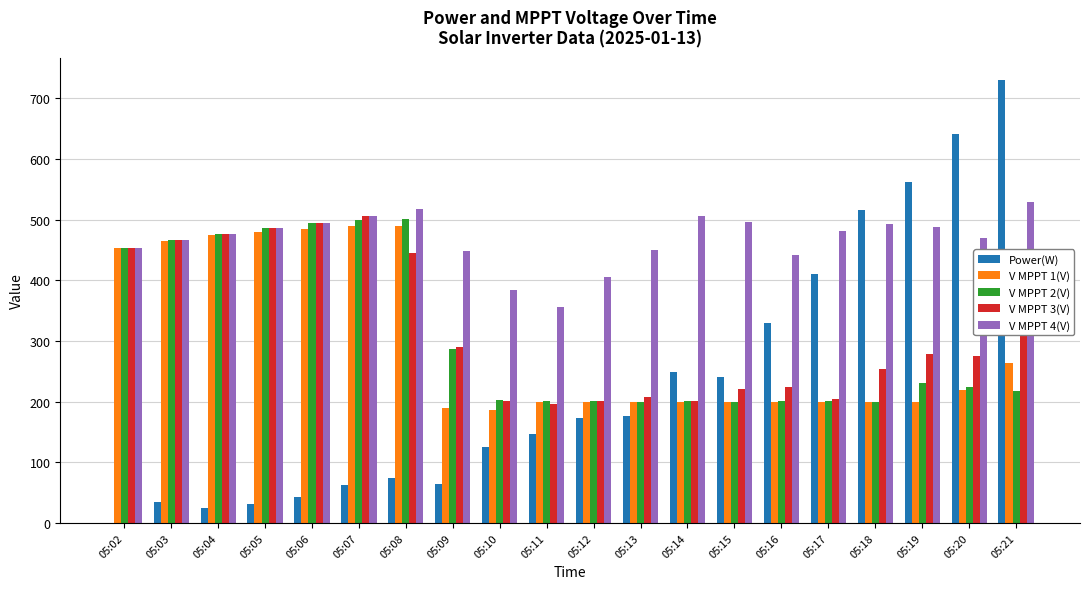

What is the sum of the V MPPT 1(V) values at 05:11 and 05:14?

398.8